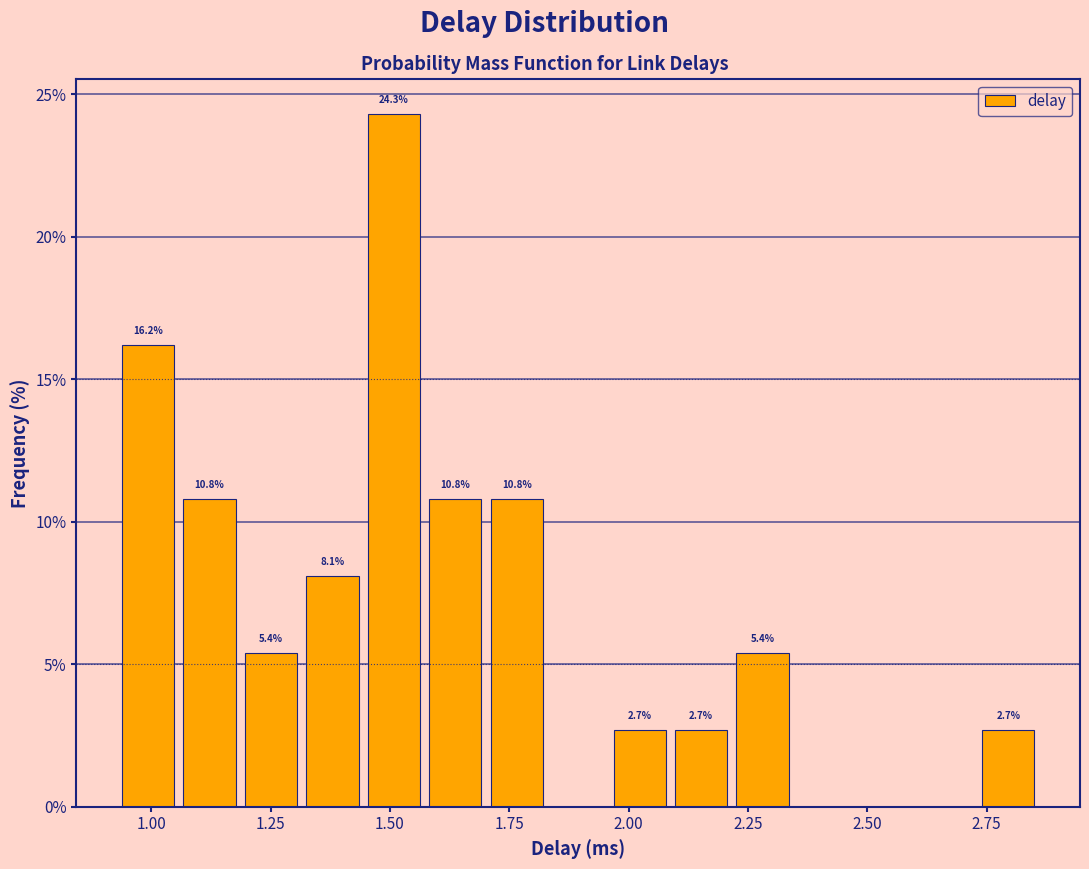

Read against the x-axis, roughly where is the centre of the tallest bar?

1.50